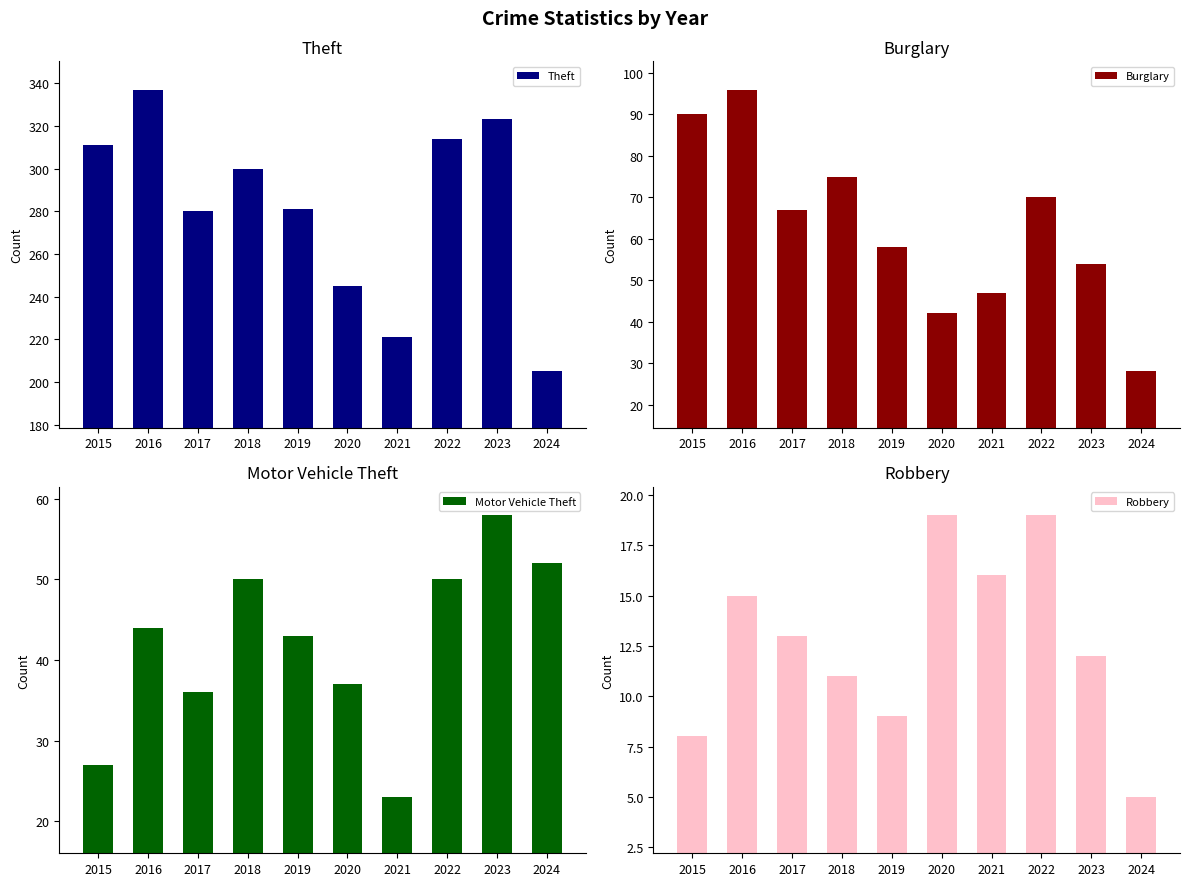

What is the sum of the Burglary values at 2015 and 2021?

137